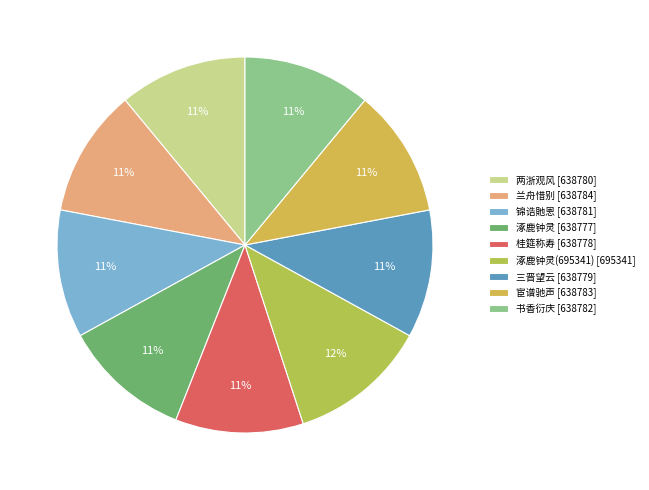

Count the number of slices in the pie.

9